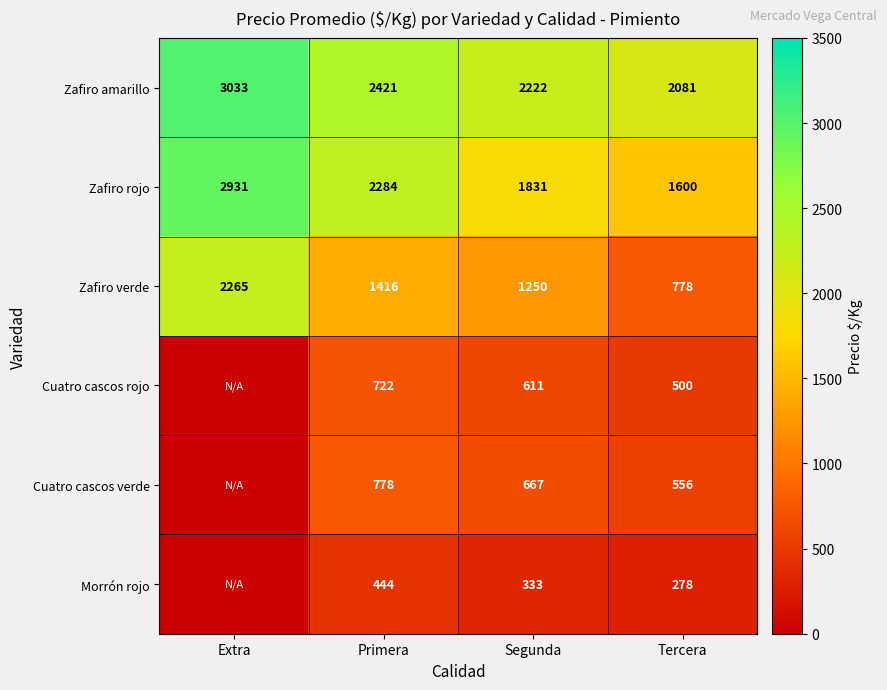

Count the number of categories in the chart.

4